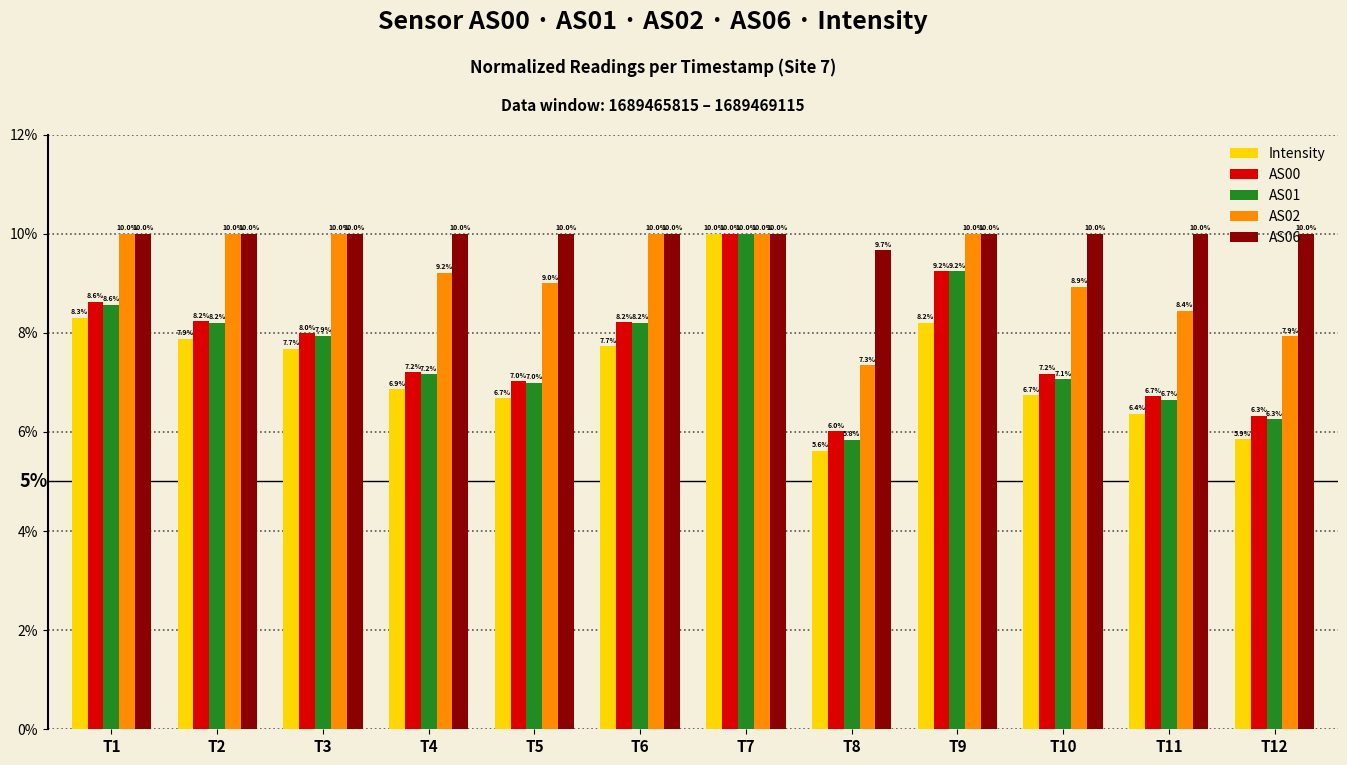

Which category has the highest value in the Intensity series?

T7